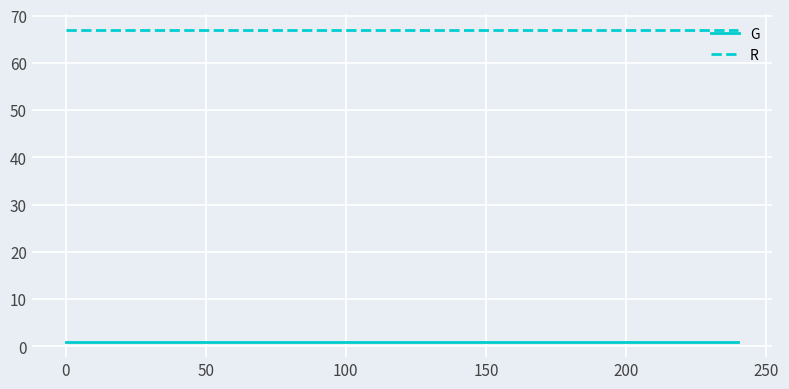

True or false: R and G cross at least once.

False